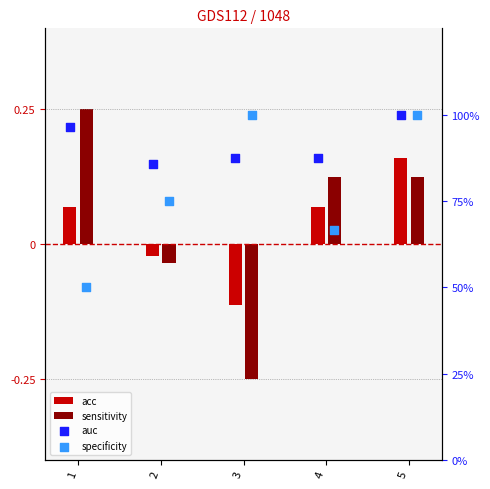

What are all the series names shown in the legend?

acc, sensitivity, auc, specificity